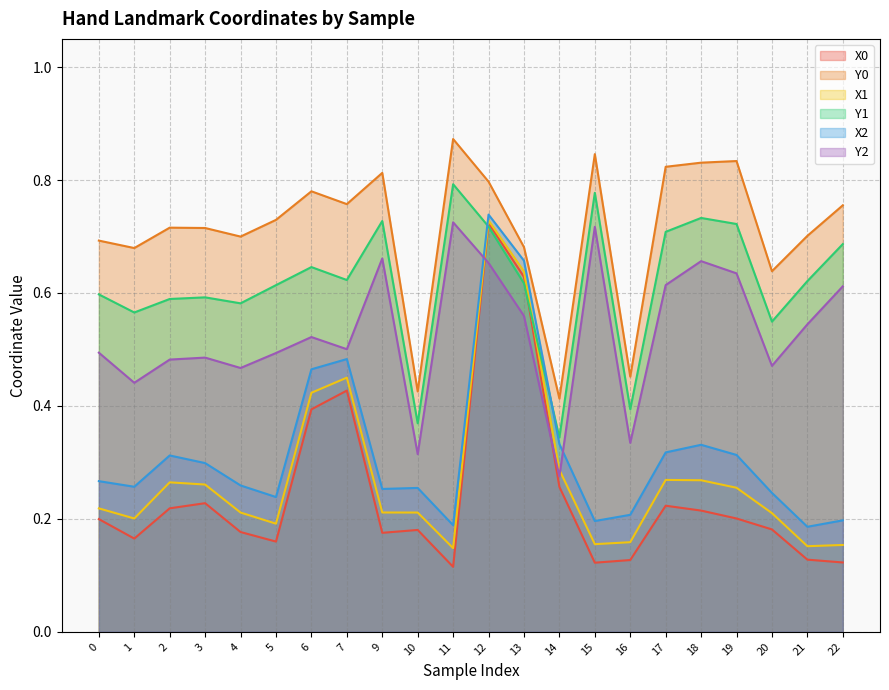

At which label is X0 closest to 0?

11